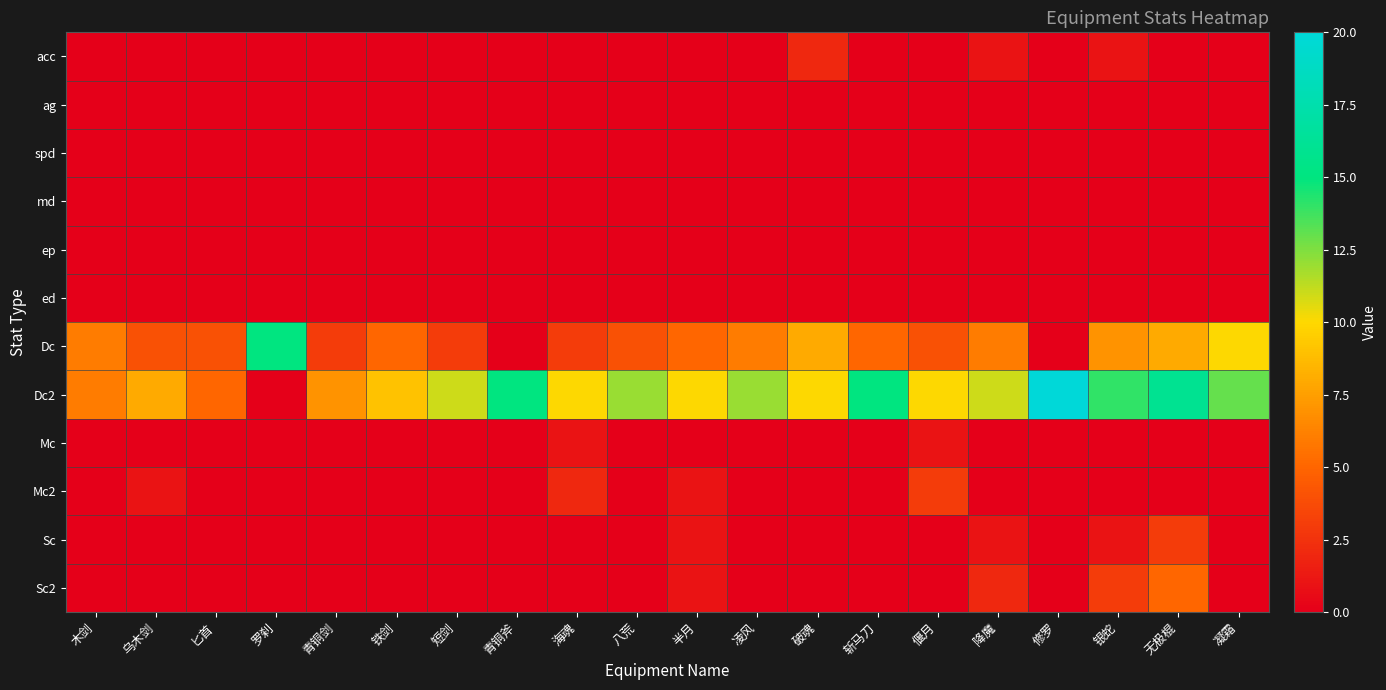

Reading right to left, extract all data points from this chart.

acc: 凝霜=0	无极棍=0	银蛇=1	修罗=0	降魔=1	偃月=0	斩马刀=0	破魂=2	凌风=0	半月=0	八荒=0	海魂=0	青铜斧=0	短剑=0	铁剑=0	青铜剑=0	罗刹=0	匕首=0	乌木剑=0	木剑=0
ag: 凝霜=0	无极棍=0	银蛇=0	修罗=0	降魔=0	偃月=0	斩马刀=0	破魂=0	凌风=0	半月=0	八荒=0	海魂=0	青铜斧=0	短剑=0	铁剑=0	青铜剑=0	罗刹=0	匕首=0	乌木剑=0	木剑=0
spd: 凝霜=0	无极棍=0	银蛇=0	修罗=0	降魔=0	偃月=0	斩马刀=0	破魂=0	凌风=0	半月=0	八荒=0	海魂=0	青铜斧=0	短剑=0	铁剑=0	青铜剑=0	罗刹=0	匕首=0	乌木剑=0	木剑=0
md: 凝霜=0	无极棍=0	银蛇=0	修罗=0	降魔=0	偃月=0	斩马刀=0	破魂=0	凌风=0	半月=0	八荒=0	海魂=0	青铜斧=0	短剑=0	铁剑=0	青铜剑=0	罗刹=0	匕首=0	乌木剑=0	木剑=0
ep: 凝霜=0	无极棍=0	银蛇=0	修罗=0	降魔=0	偃月=0	斩马刀=0	破魂=0	凌风=0	半月=0	八荒=0	海魂=0	青铜斧=0	短剑=0	铁剑=0	青铜剑=0	罗刹=0	匕首=0	乌木剑=0	木剑=0
ed: 凝霜=0	无极棍=0	银蛇=0	修罗=0	降魔=0	偃月=0	斩马刀=0	破魂=0	凌风=0	半月=0	八荒=0	海魂=0	青铜斧=0	短剑=0	铁剑=0	青铜剑=0	罗刹=0	匕首=0	乌木剑=0	木剑=0
Dc: 凝霜=10	无极棍=8	银蛇=7	修罗=0	降魔=6	偃月=4	斩马刀=5	破魂=8	凌风=6	半月=5	八荒=4	海魂=3	青铜斧=0	短剑=3	铁剑=5	青铜剑=3	罗刹=15	匕首=4	乌木剑=4	木剑=6
Dc2: 凝霜=13	无极棍=16	银蛇=14	修罗=20	降魔=11	偃月=10	斩马刀=15	破魂=10	凌风=12	半月=10	八荒=12	海魂=10	青铜斧=15	短剑=11	铁剑=9	青铜剑=7	罗刹=0	匕首=5	乌木剑=8	木剑=6
Mc: 凝霜=0	无极棍=0	银蛇=0	修罗=0	降魔=0	偃月=1	斩马刀=0	破魂=0	凌风=0	半月=0	八荒=0	海魂=1	青铜斧=0	短剑=0	铁剑=0	青铜剑=0	罗刹=0	匕首=0	乌木剑=0	木剑=0
Mc2: 凝霜=0	无极棍=0	银蛇=0	修罗=0	降魔=0	偃月=3	斩马刀=0	破魂=0	凌风=0	半月=1	八荒=0	海魂=2	青铜斧=0	短剑=0	铁剑=0	青铜剑=0	罗刹=0	匕首=0	乌木剑=1	木剑=0
Sc: 凝霜=0	无极棍=3	银蛇=1	修罗=0	降魔=1	偃月=0	斩马刀=0	破魂=0	凌风=0	半月=1	八荒=0	海魂=0	青铜斧=0	短剑=0	铁剑=0	青铜剑=0	罗刹=0	匕首=0	乌木剑=0	木剑=0
Sc2: 凝霜=0	无极棍=5	银蛇=3	修罗=0	降魔=2	偃月=0	斩马刀=0	破魂=0	凌风=0	半月=1	八荒=0	海魂=0	青铜斧=0	短剑=0	铁剑=0	青铜剑=0	罗刹=0	匕首=0	乌木剑=0	木剑=0